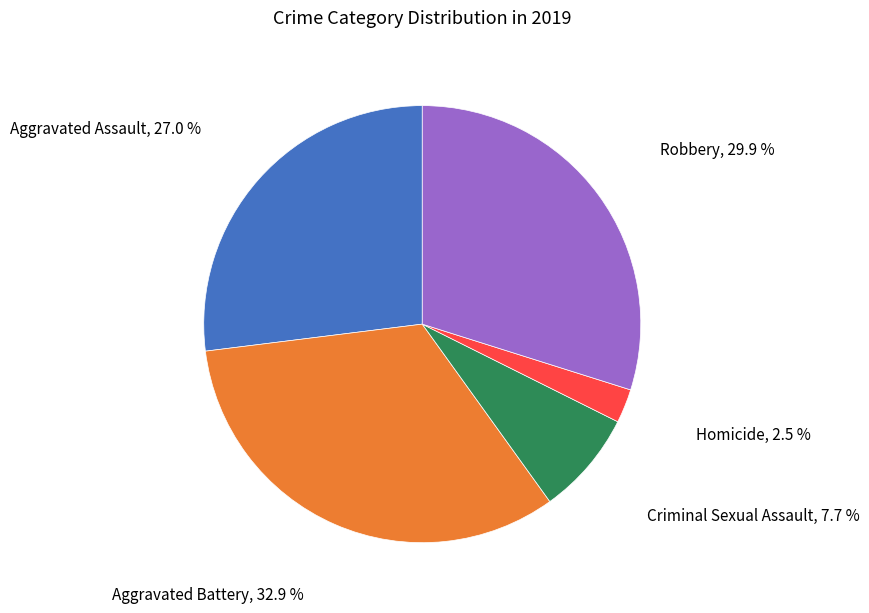

Is there any slice that represents more than half of the pie?

No